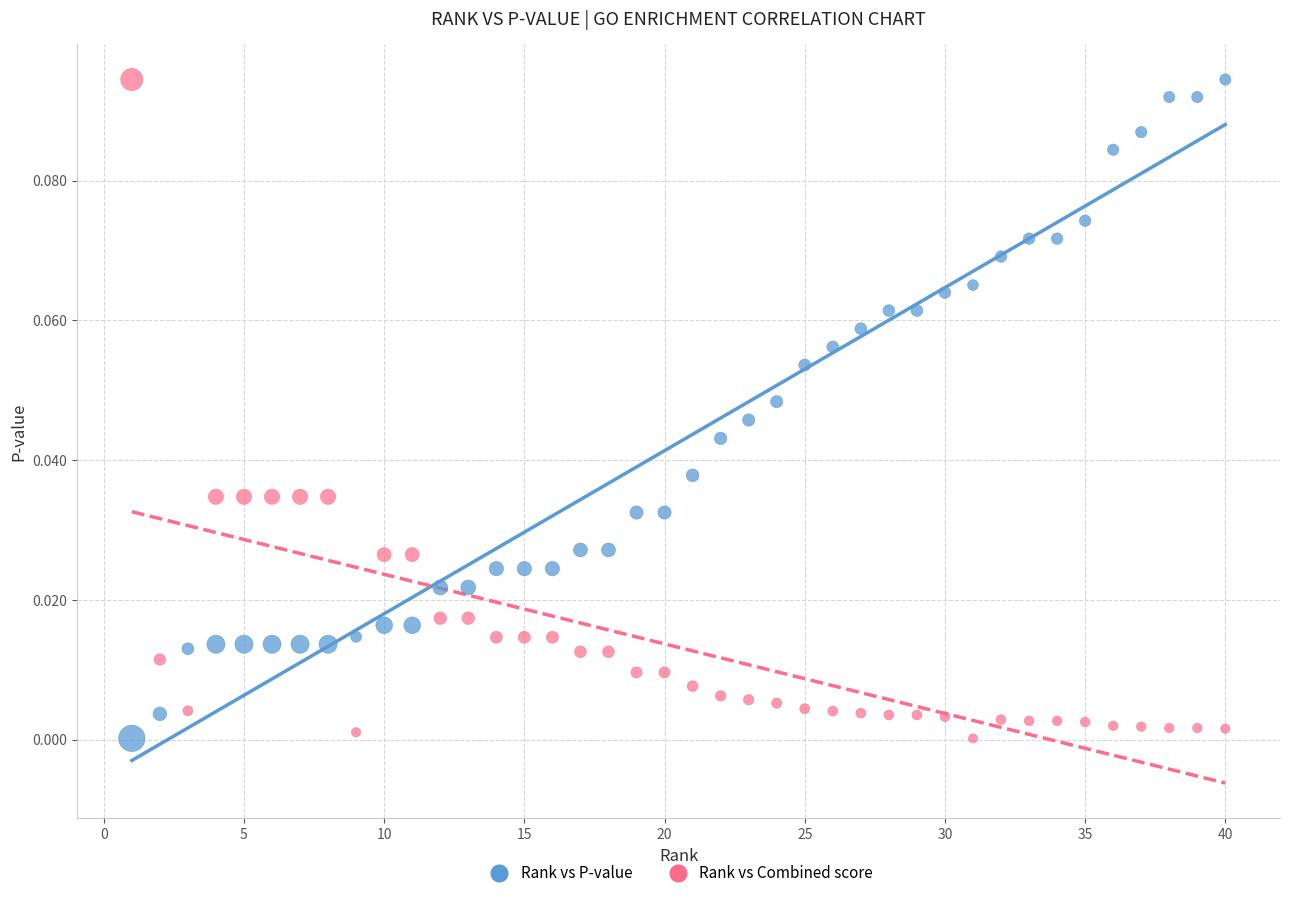

Across all data points, what is the range of X values (max minus min)?

39.0